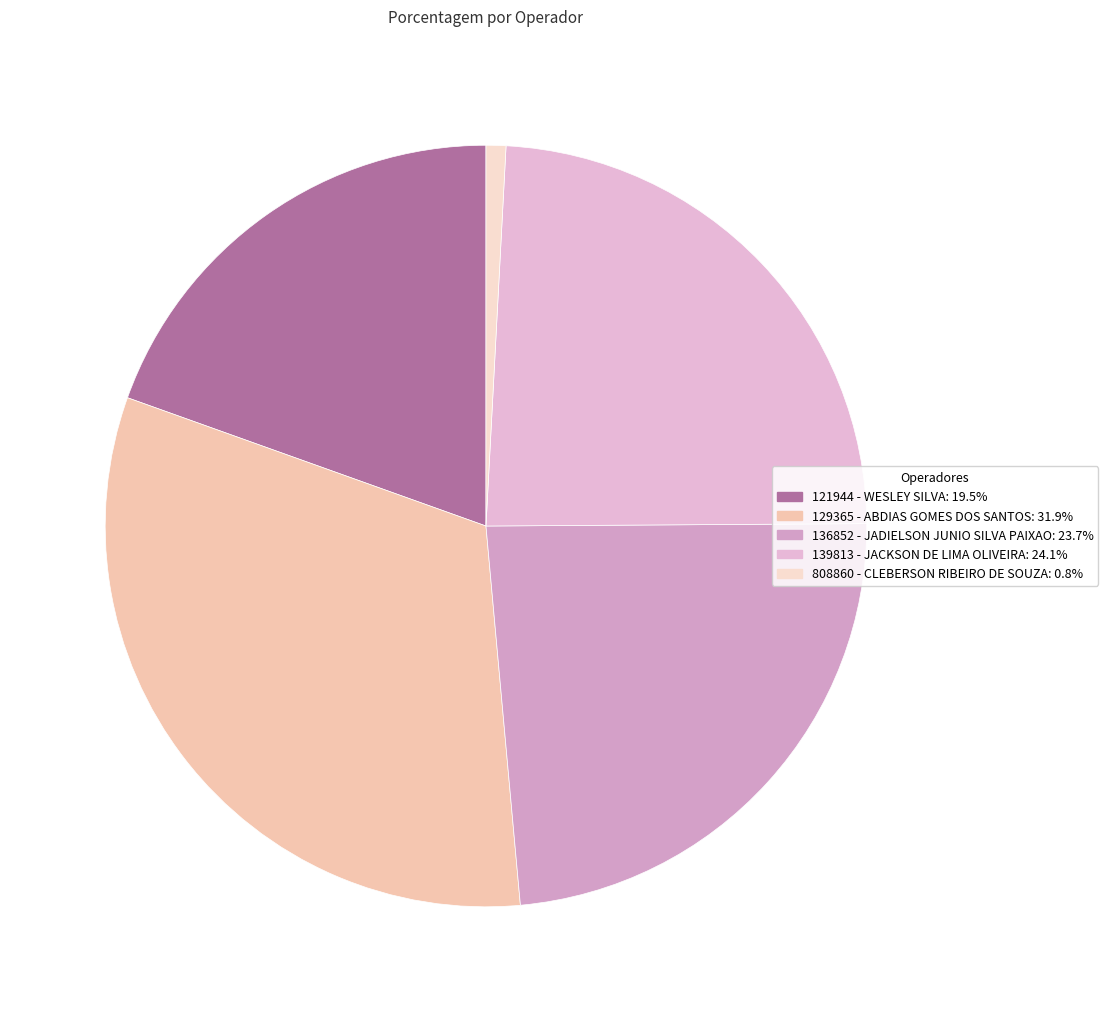

The 808860 - CLEBERSON RIBEIRO DE SOUZA slice represents 1% of the pie. True or false?

True